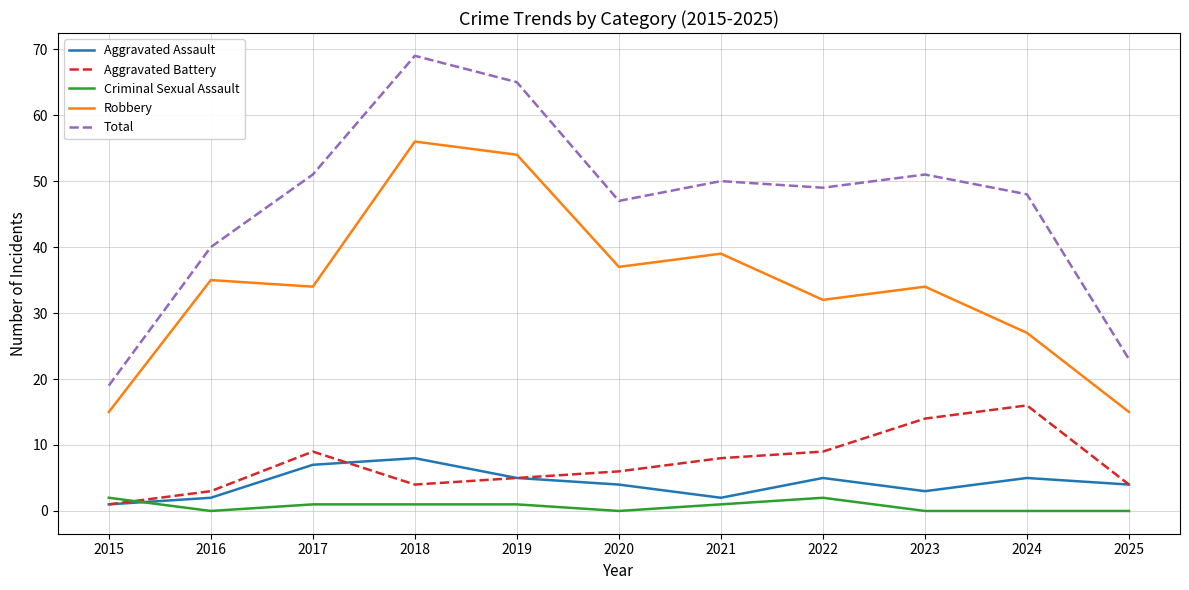

Reading left to right, what are all the values shown in this chart?

Aggravated Assault: 1	2	7	8	5	4	2	5	3	5	4
Aggravated Battery: 1	3	9	4	5	6	8	9	14	16	4
Criminal Sexual Assault: 2	0	1	1	1	0	1	2	0	0	0
Robbery: 15	35	34	56	54	37	39	32	34	27	15
Total: 19	40	51	69	65	47	50	49	51	48	23